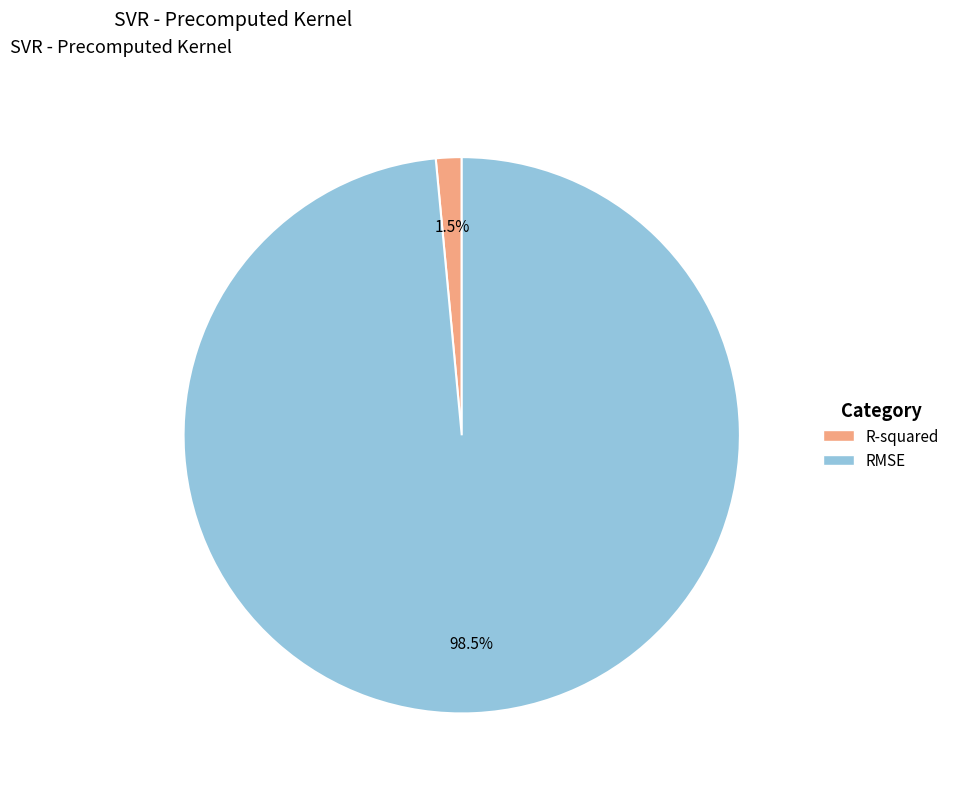

How many slices are in this pie chart?

2